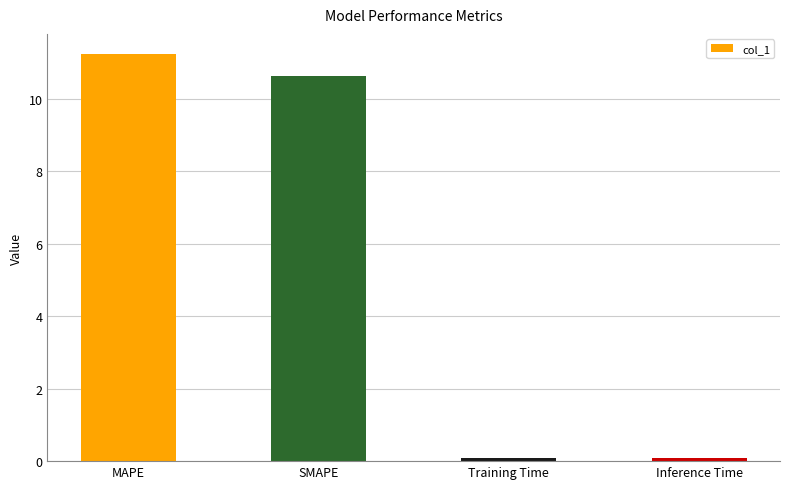

Reading left to right, list all the values displayed in this chart.

11.2	10.6	0.1	0.1